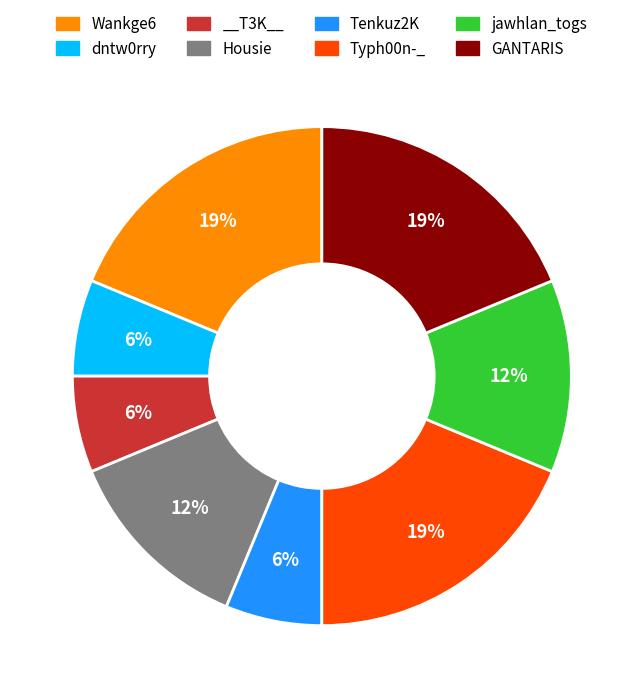

How many segments does this pie chart have?

8